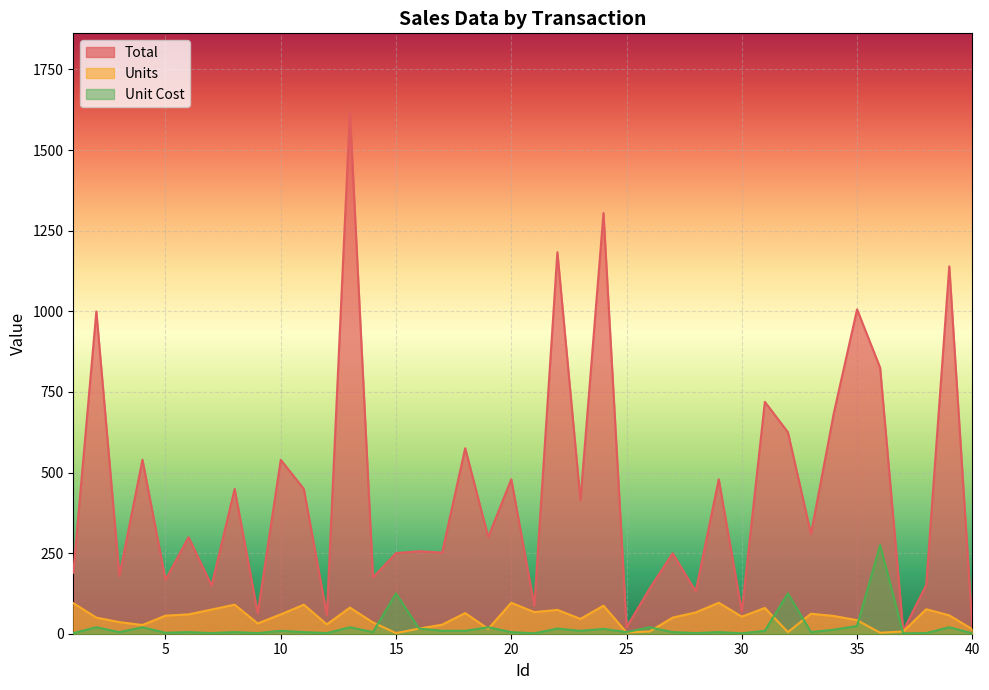

True or false: Total has more than 1 interior local peaks.

True